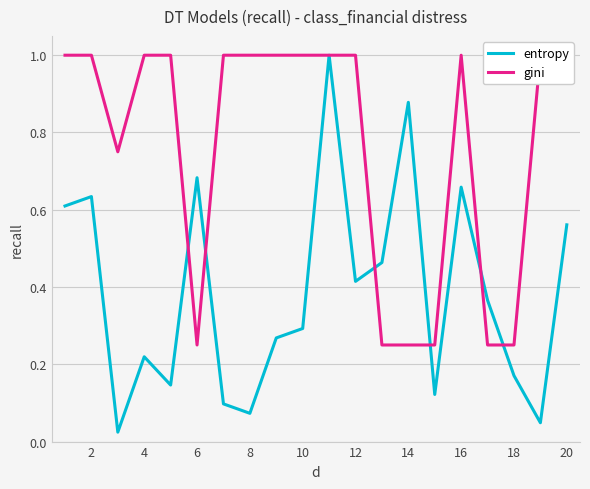

Is it true that entropy equals 0.3 at 10?

True